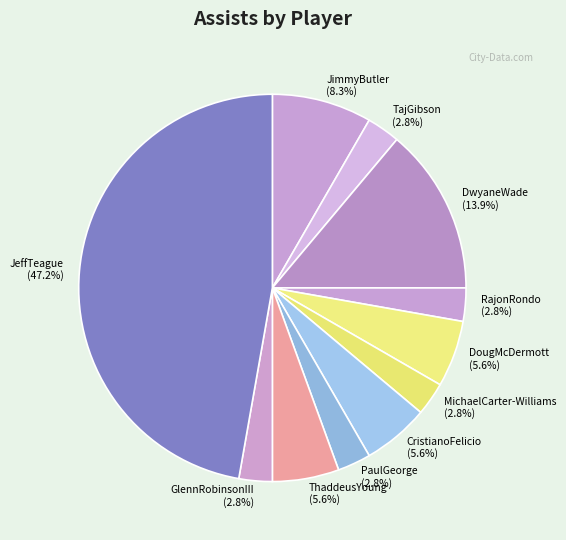

How much of the chart is everything except CristianoFelicio?

94.4%